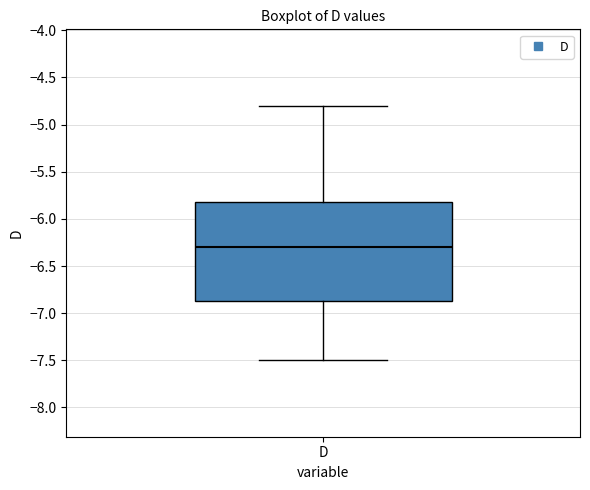

Read this box plot against the y-axis: the position of the median line, the range covered by the box, and the ends of both whiskers. The values are not printed on the chart, so give them approximately, as read against the axis.

median -6.30, box -6.85 to -5.80, whiskers -7.50 to -4.80